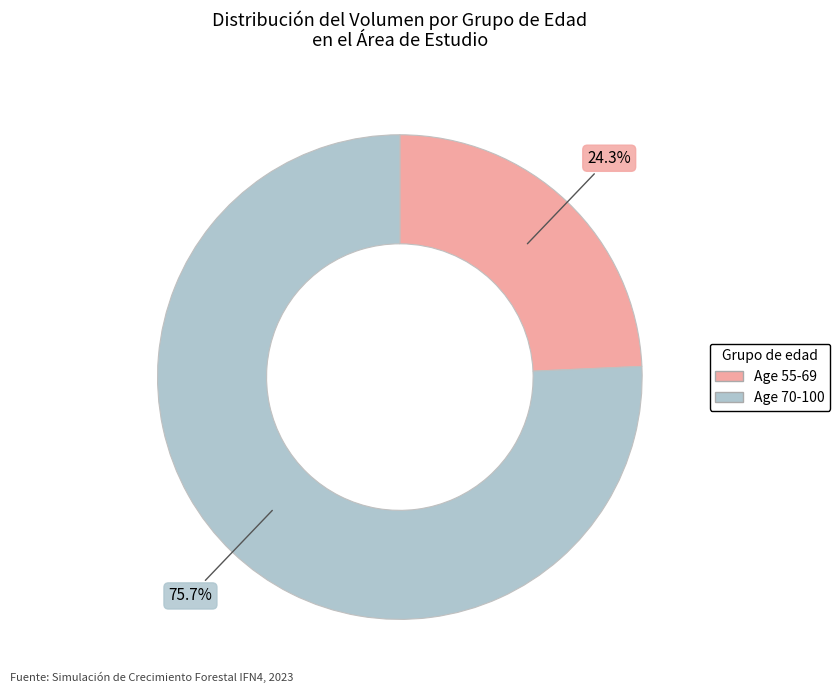

Does any single category account for the majority?

Yes